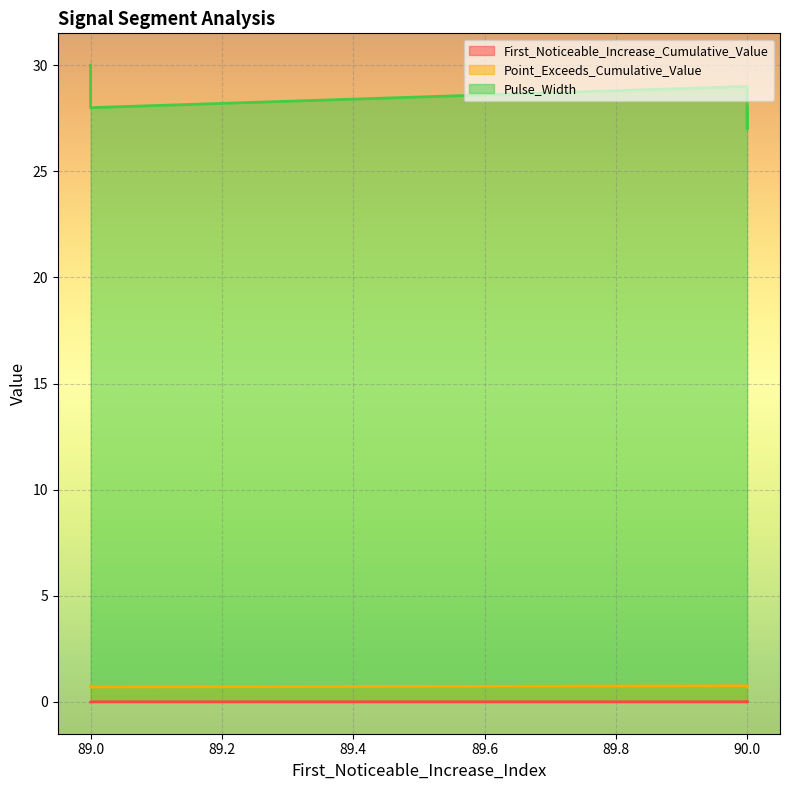

Between 89 and 90, which series saw the biggest shift?

Pulse_Width